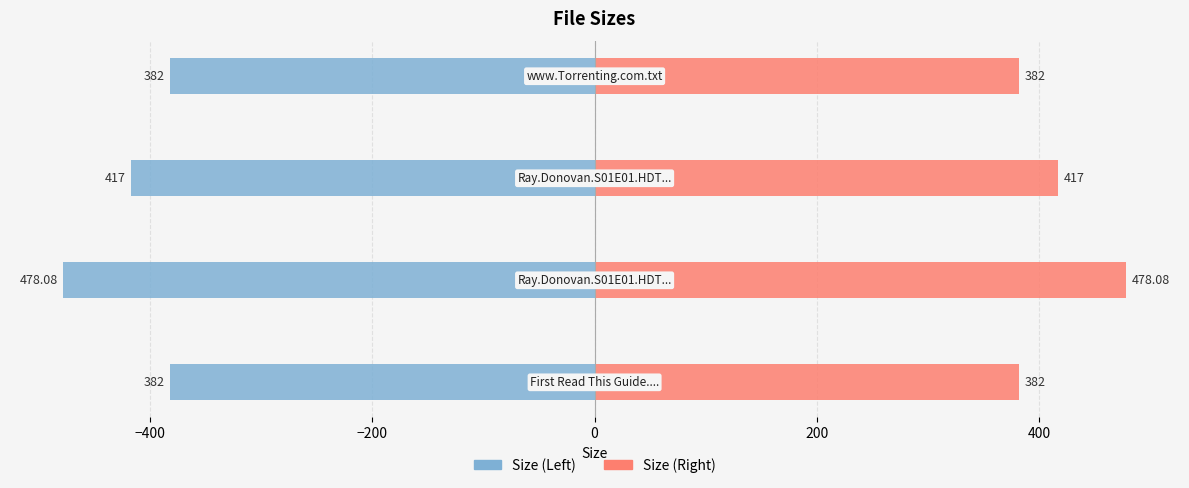

What is the average value of the Size (Right) series?

414.8